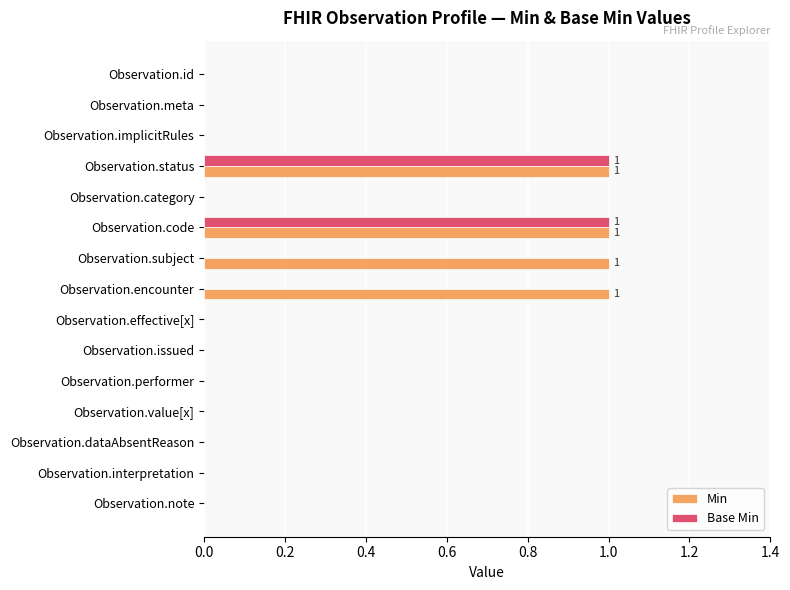

The Min series shows 0 at Observation.performer. True or false?

True